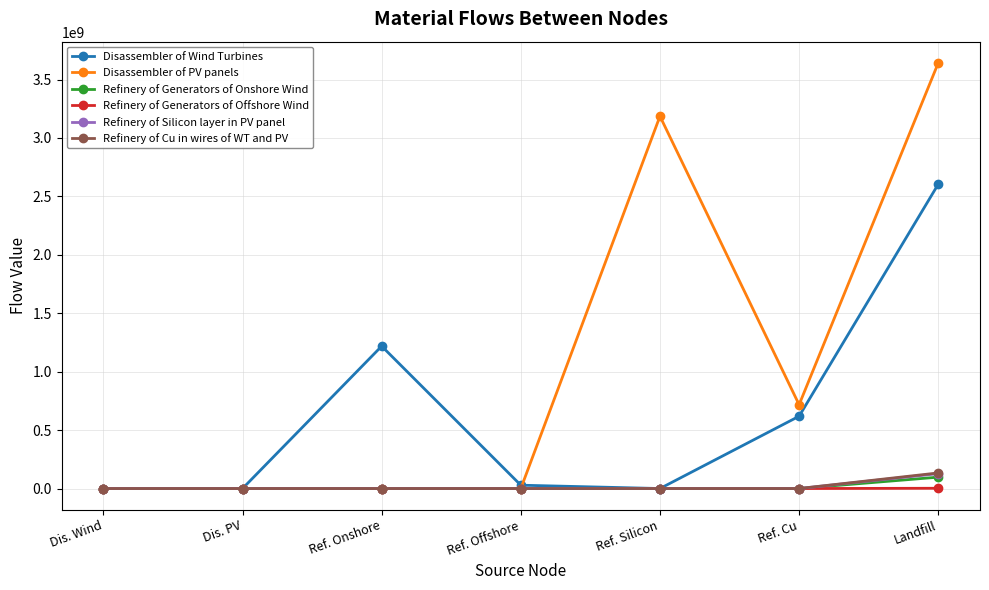

Which series has the largest total across all categories?

Disassembler of PV panels